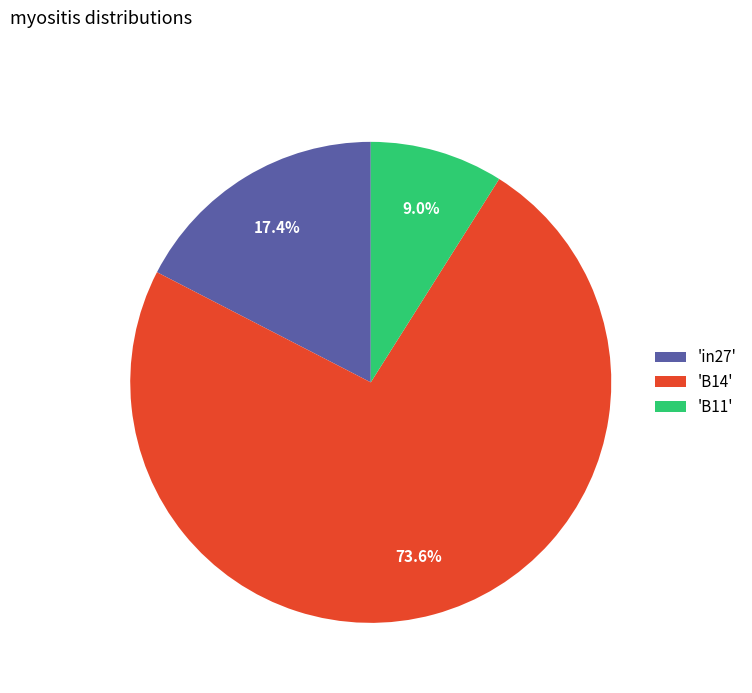

What percentage is NOT represented by 'in27'?

82.6%